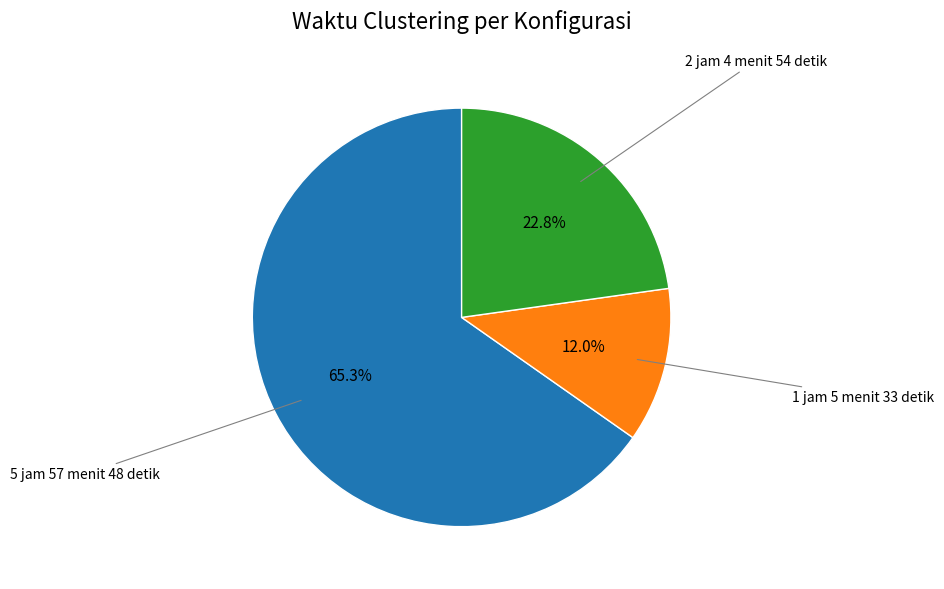

Does any single category account for the majority?

Yes